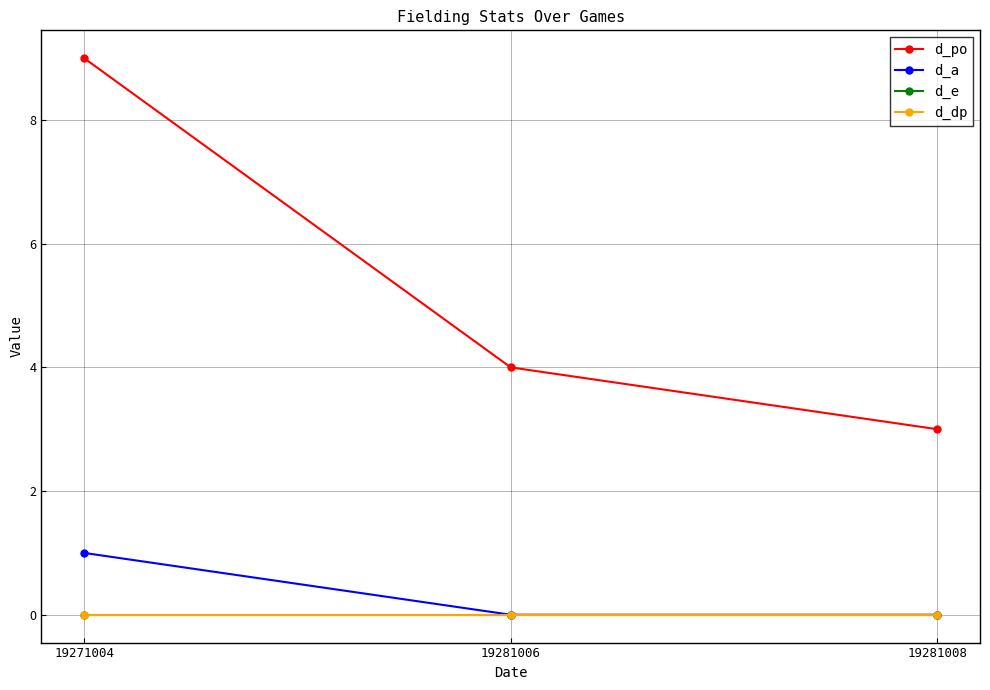

Is this an area chart (filled region under the line)?

No